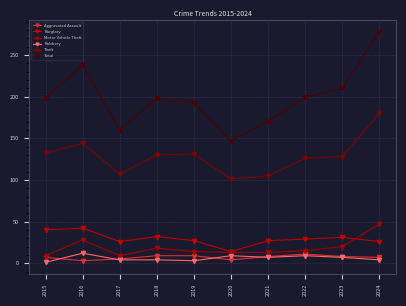

Reading right to left, extract all data points from this chart.

Aggravated Assault: 2024=7	2023=8	2022=11	2021=8	2020=4	2019=9	2018=9	2017=5	2016=3	2015=7
Burglary: 2024=26	2023=31	2022=29	2021=27	2020=14	2019=27	2018=32	2017=26	2016=42	2015=40
Motor Vehicle Theft: 2024=47	2023=20	2022=15	2021=13	2020=13	2019=14	2018=18	2017=9	2016=28	2015=9
Robbery: 2024=4	2023=7	2022=9	2021=7	2020=9	2019=3	2018=4	2017=4	2016=12	2015=1
Theft: 2024=180	2023=128	2022=126	2021=105	2020=101	2019=131	2018=130	2017=107	2016=144	2015=132
Total: 2024=278	2023=210	2022=199	2021=170	2020=147	2019=192	2018=198	2017=160	2016=238	2015=198